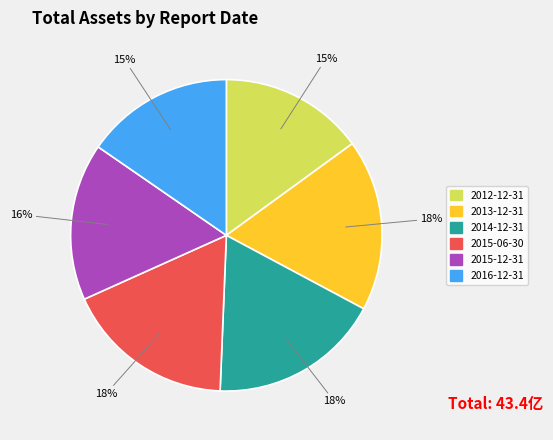

What percentage is the 2012-12-31 slice, to the nearest percent?

15%